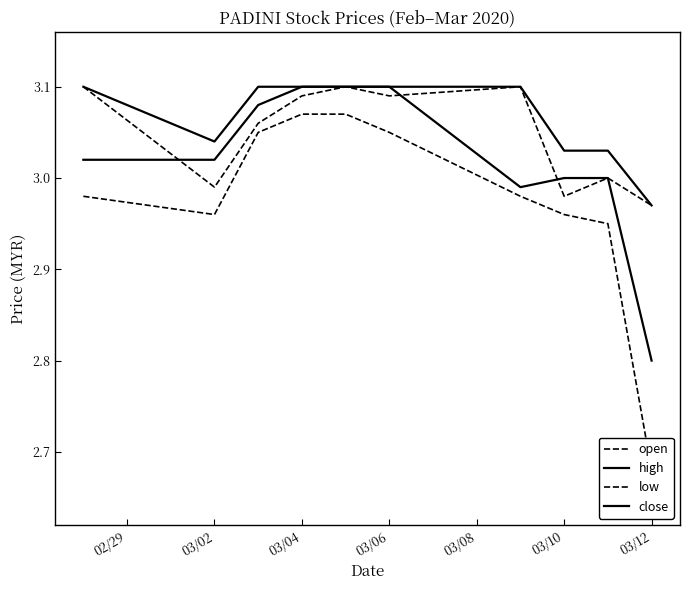

What position from the left is 03/04?

4